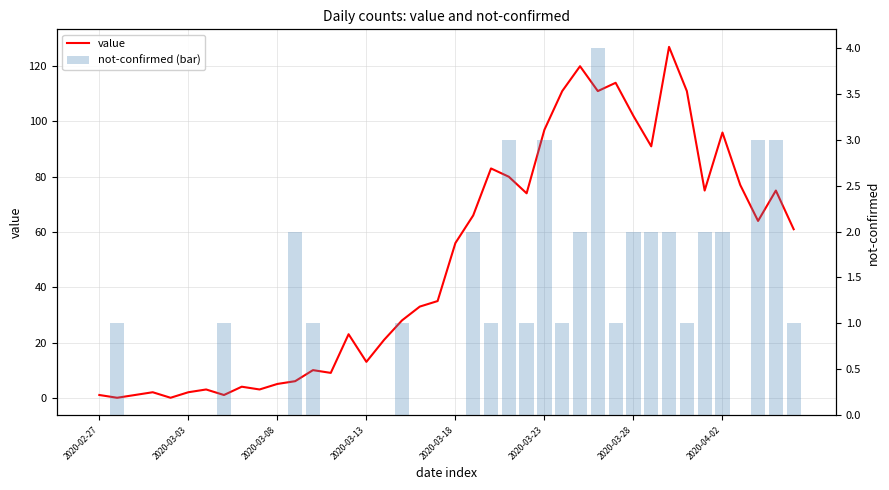

Are the bars horizontal?

No